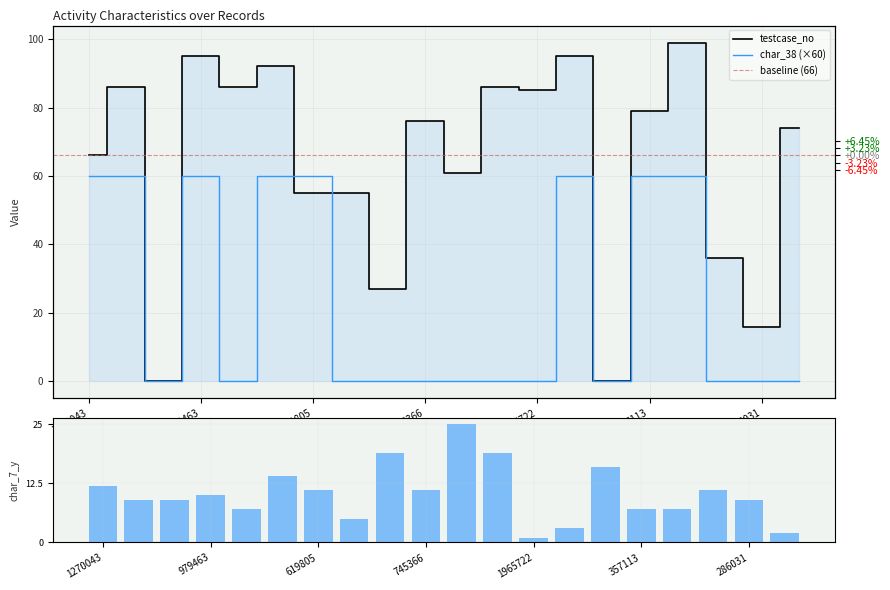

What is the highest value of the testcase_no series?

99